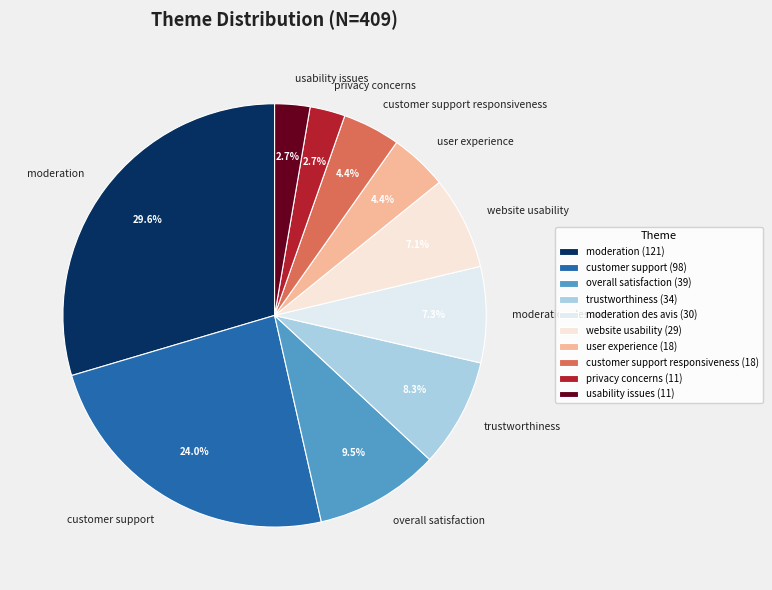

Combined, what portion of the pie is moderation and website usability?

36.7%